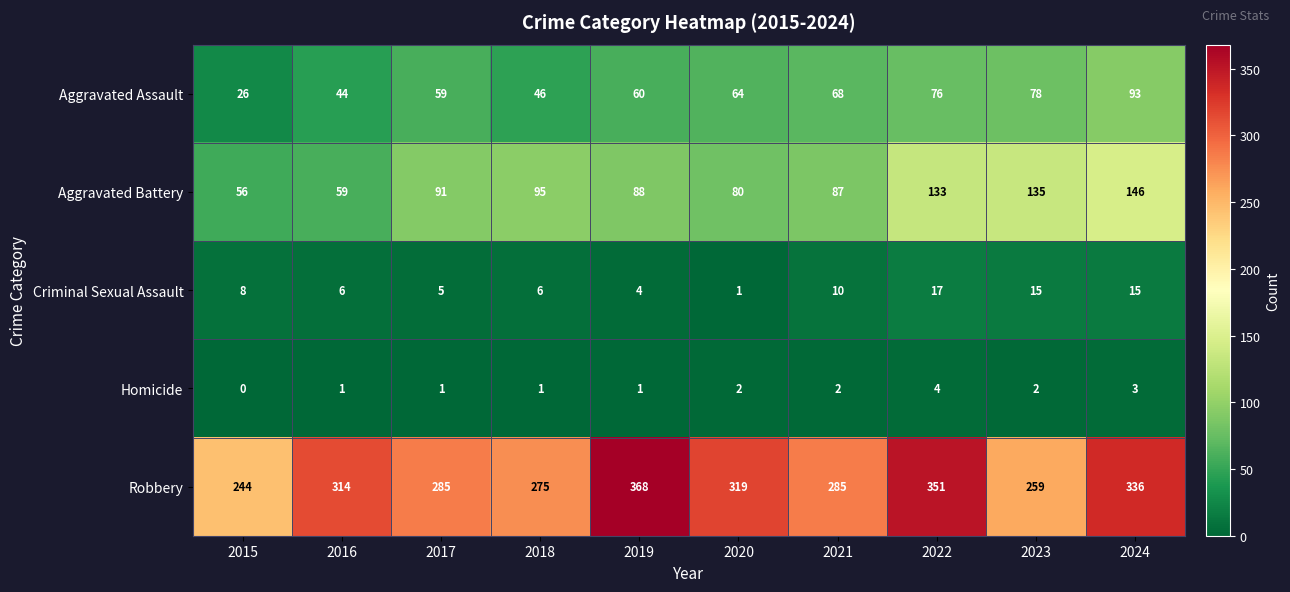

At which label does Criminal Sexual Assault reach its peak?

2022